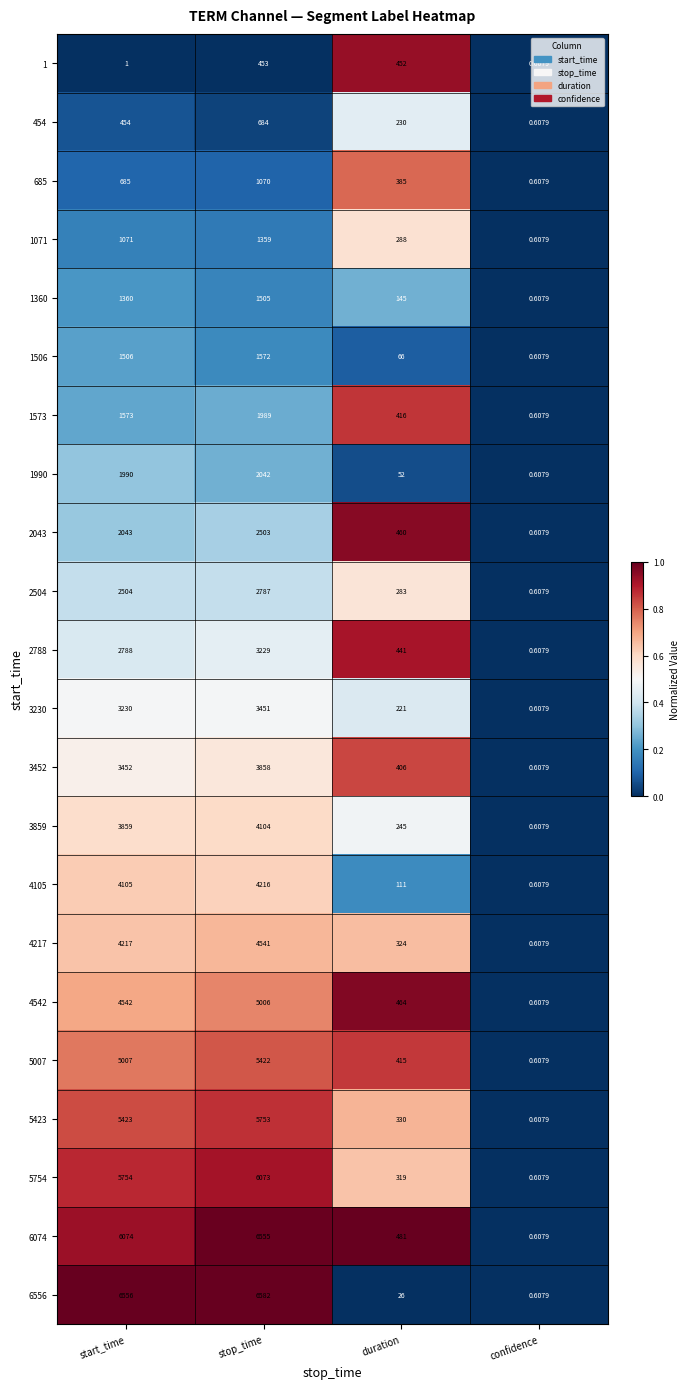

At which category does the chart reach its minimum across all series?

confidence